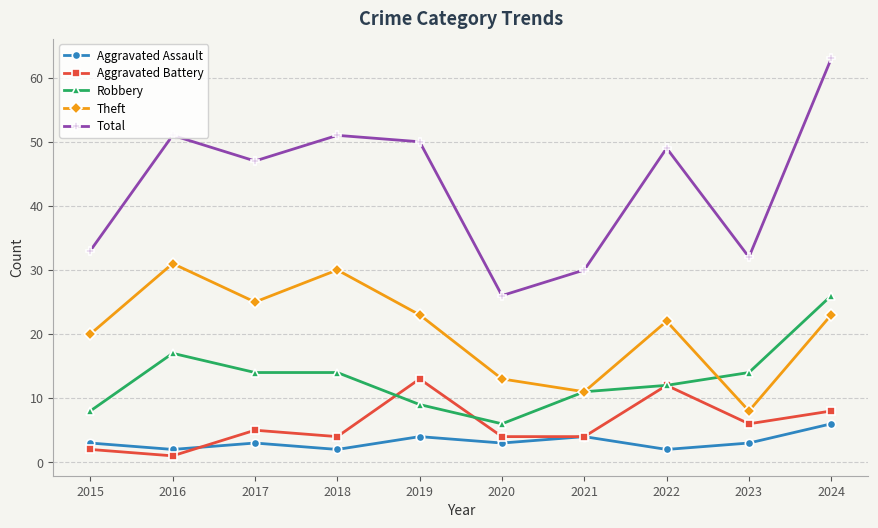

What is the difference between the highest and lowest values at 2024?

57